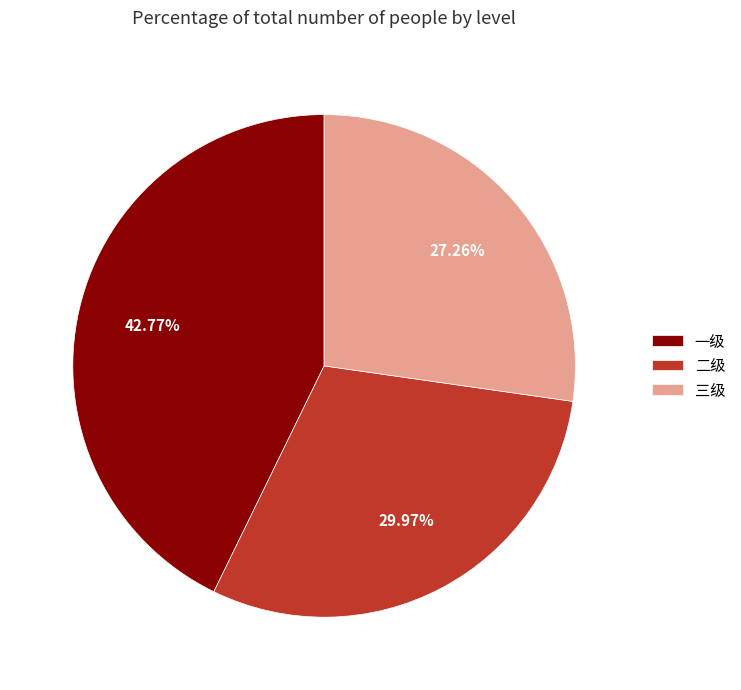

Is 一级 the majority of the pie?

No